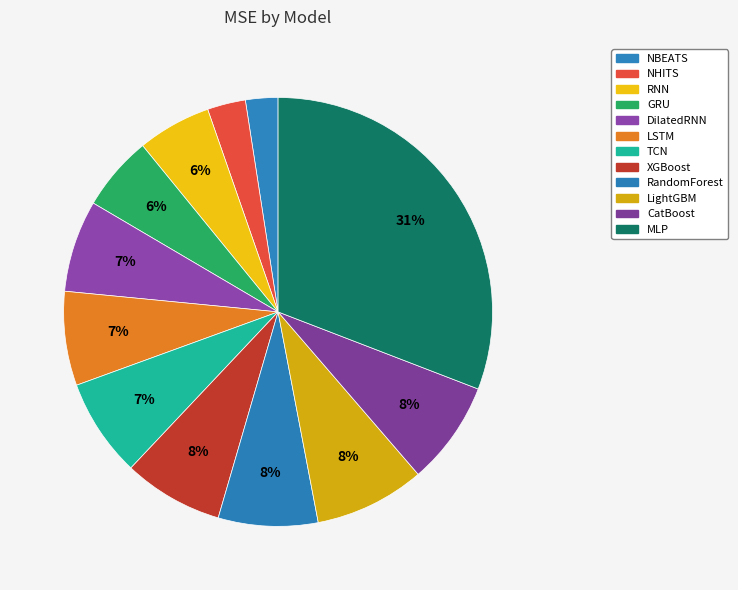

Does MLP represent more than half of the total?

No